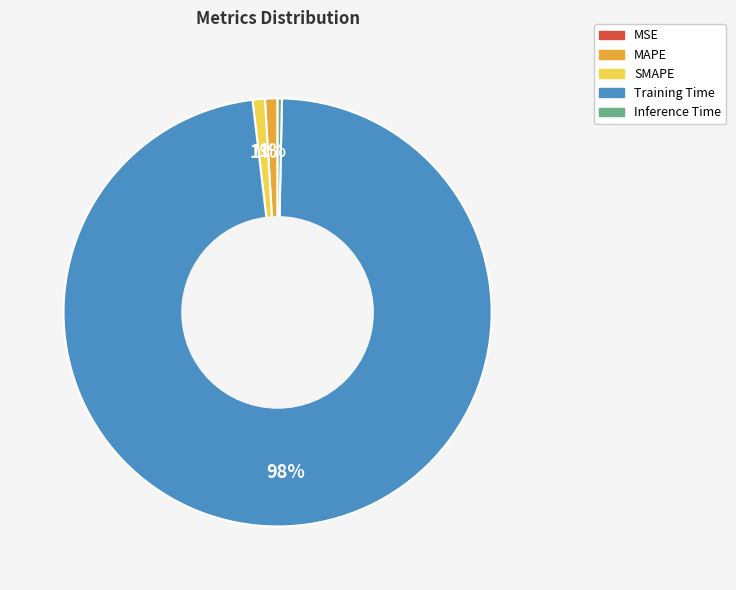

True or false: MAPE accounts for 15% of the total.

False